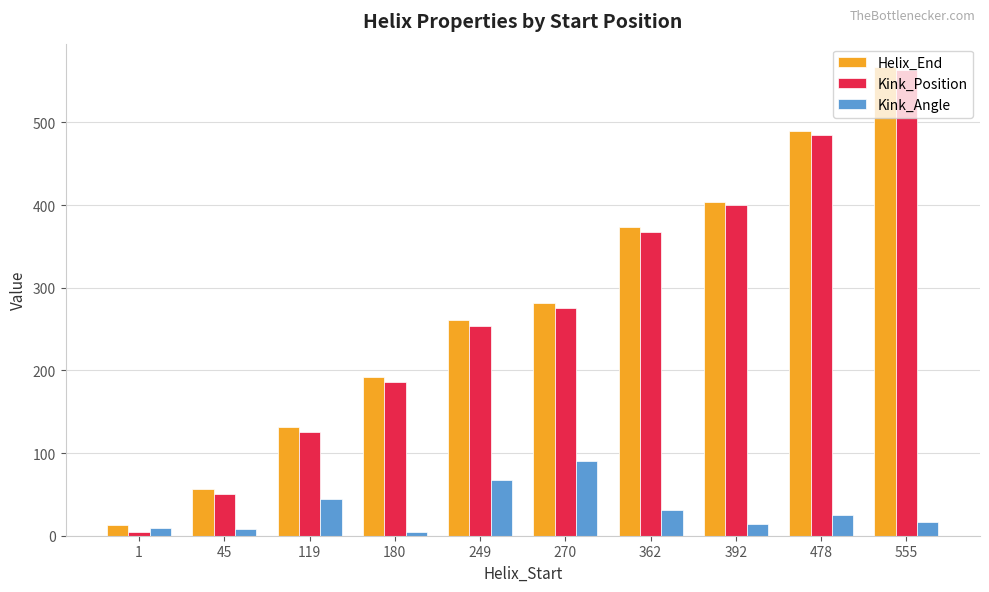

Are the bars grouped side by side (vs. stacked)?

Yes